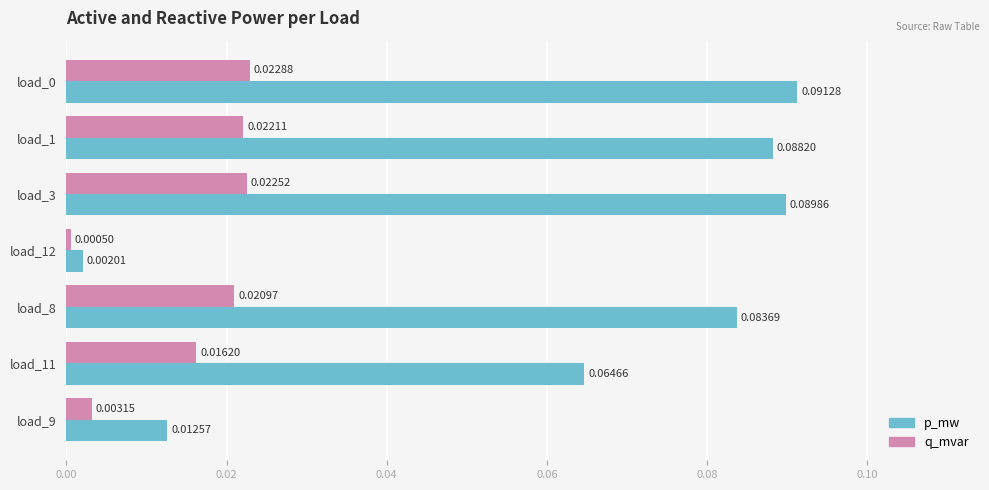

Which series has the largest range (max minus min)?

p_mw